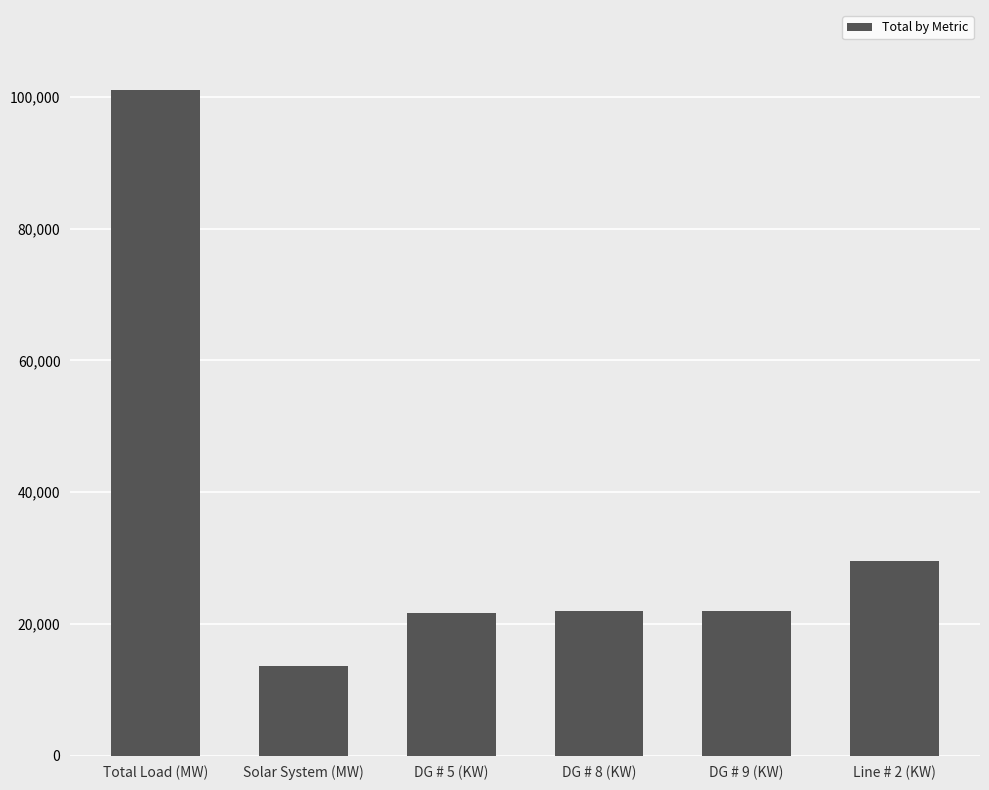

What is the smallest value displayed?

13550